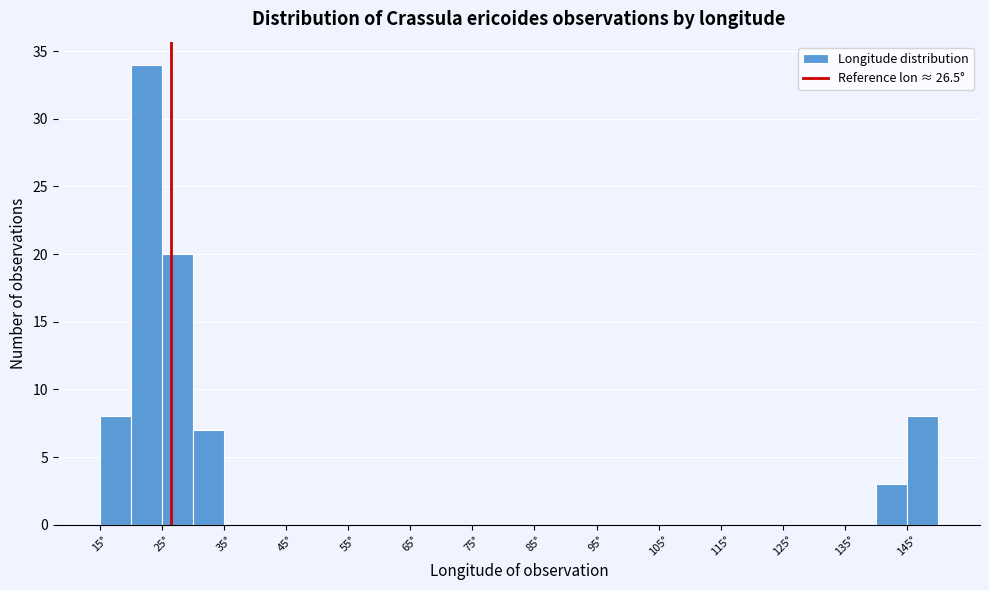

Reading left to right, list every bar in this chart as the range it spans on the x-axis followed by its height. The values are not printed on the chart, so give them approximately, as read against the axis.

15 to 20: 8
20 to 25: 34
25 to 30: 20
30 to 35: 7
35 to 40: 0
40 to 45: 0
45 to 50: 0
50 to 55: 0
55 to 60: 0
60 to 65: 0
65 to 70: 0
70 to 75: 0
75 to 80: 0
80 to 85: 0
85 to 90: 0
90 to 95: 0
95 to 100: 0
100 to 105: 0
105 to 110: 0
110 to 115: 0
115 to 120: 0
120 to 125: 0
125 to 130: 0
130 to 135: 0
135 to 140: 0
140 to 145: 3
145 to 150: 8